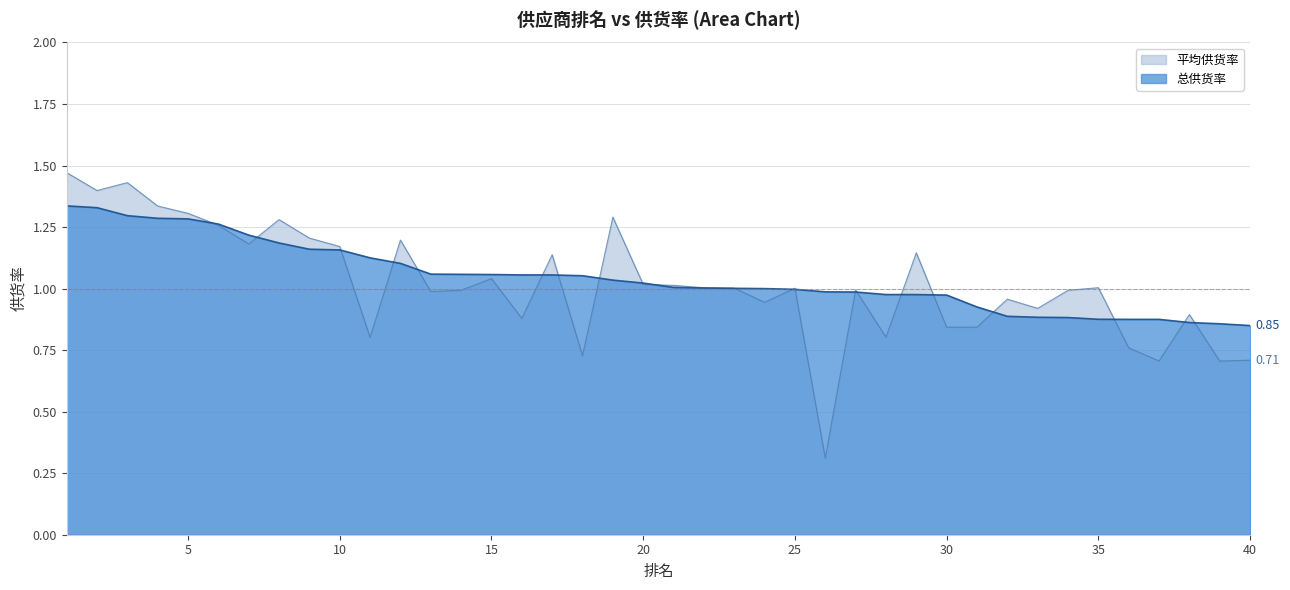

How many lines are shown in the chart?

2